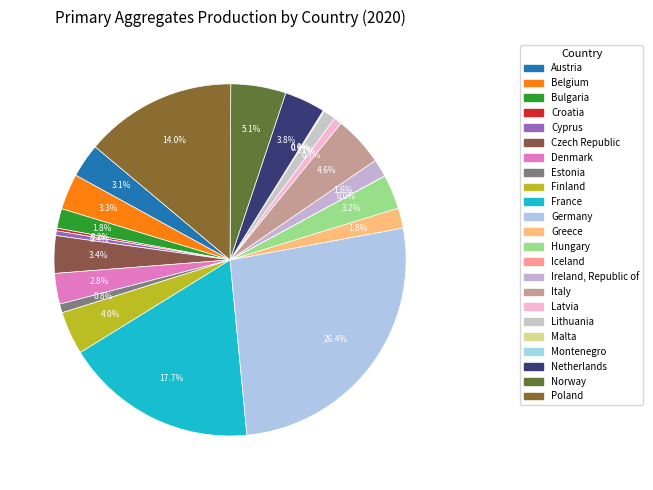

Is it true that Hungary is 3% of the pie?

True